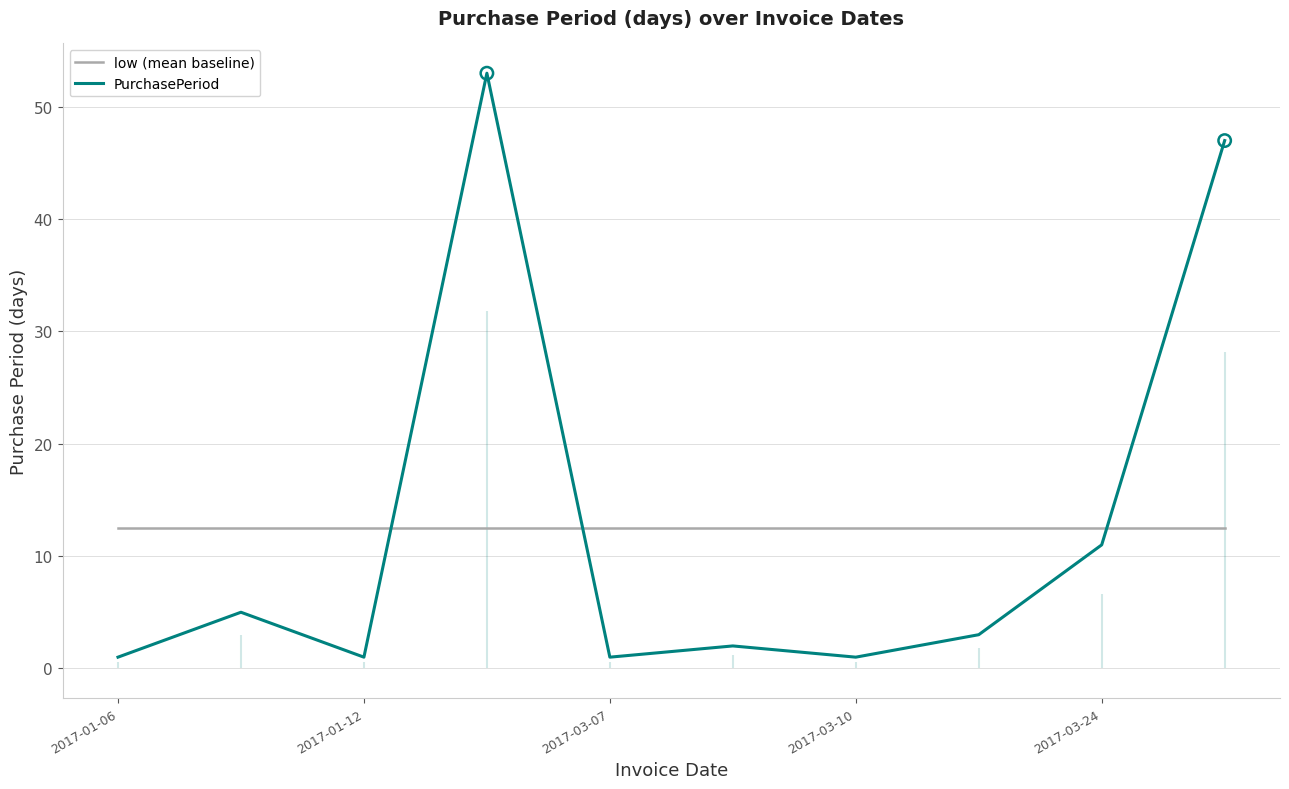

Is the value of PurchasePeriod at 2017-01-12 greater than the value of low (mean baseline) at 2017-03-10?

No